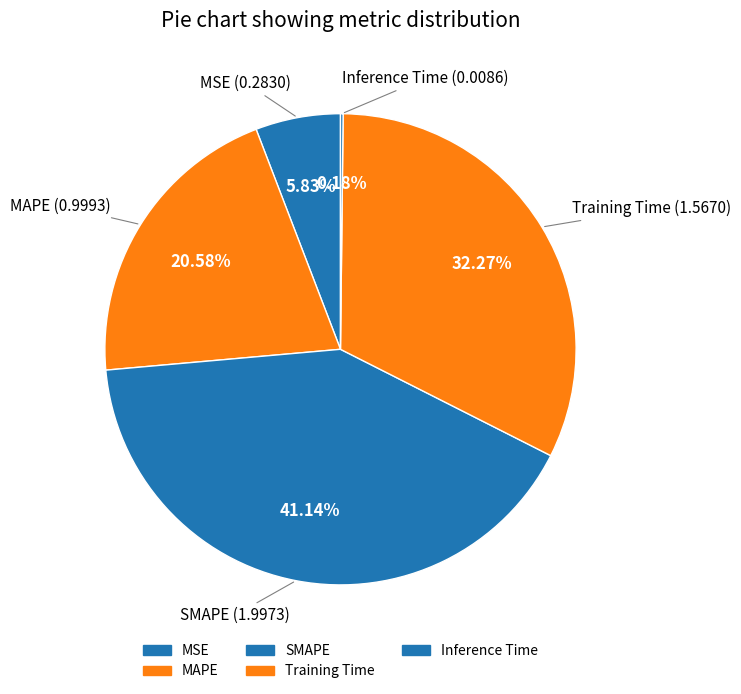

Combined, do MAPE and Training Time account for over 50%?

Yes